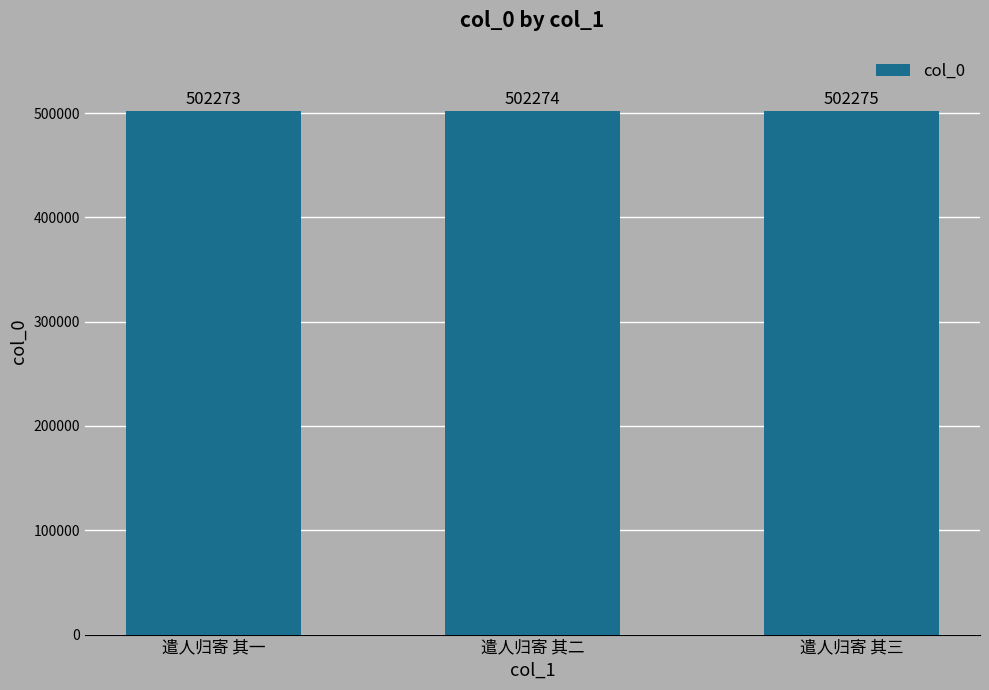

Where is the data nearest to the value 502274?

遣人归寄 其二